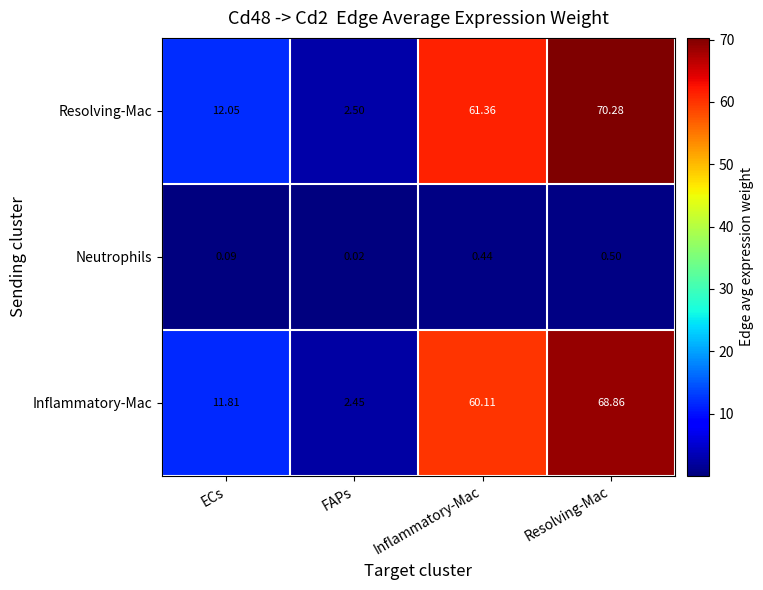

What is the difference between the highest and lowest values at FAPs?

2.5